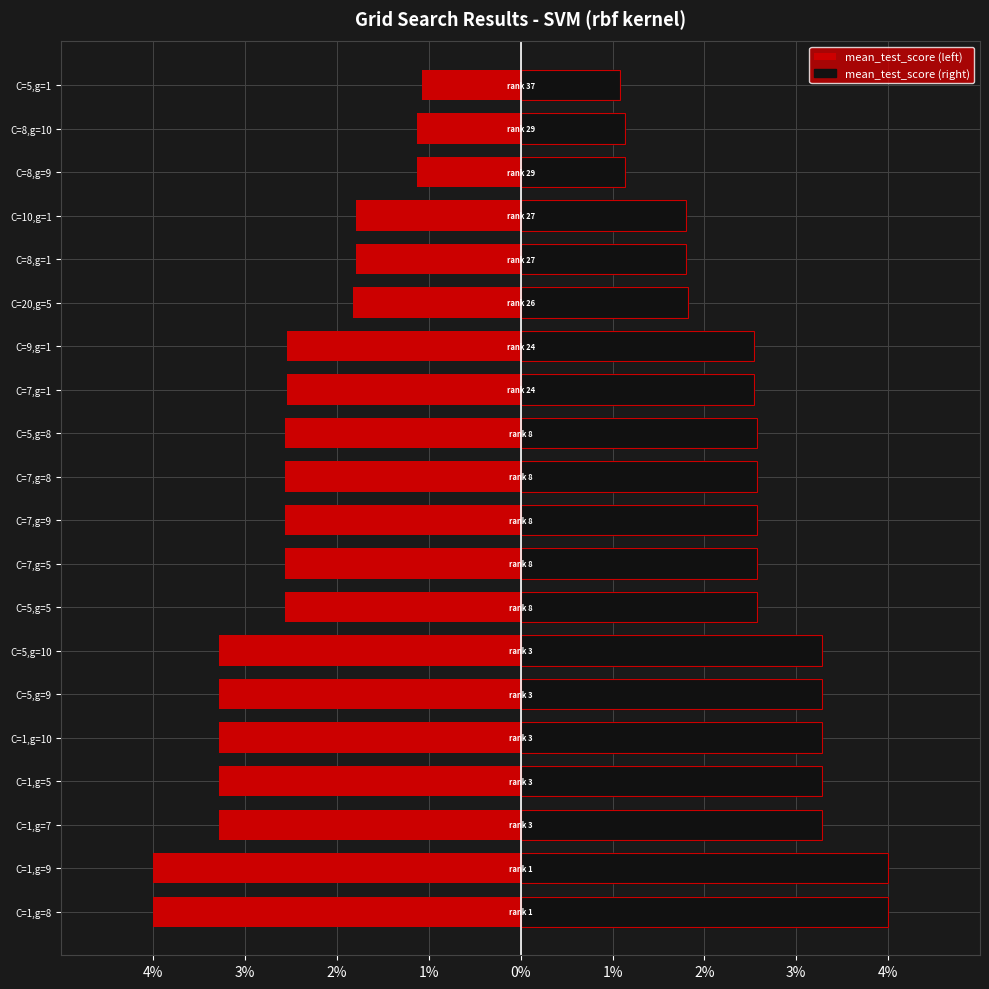

What is the value of the mean_test_score (right) bar at the 2nd from the left?

4.0